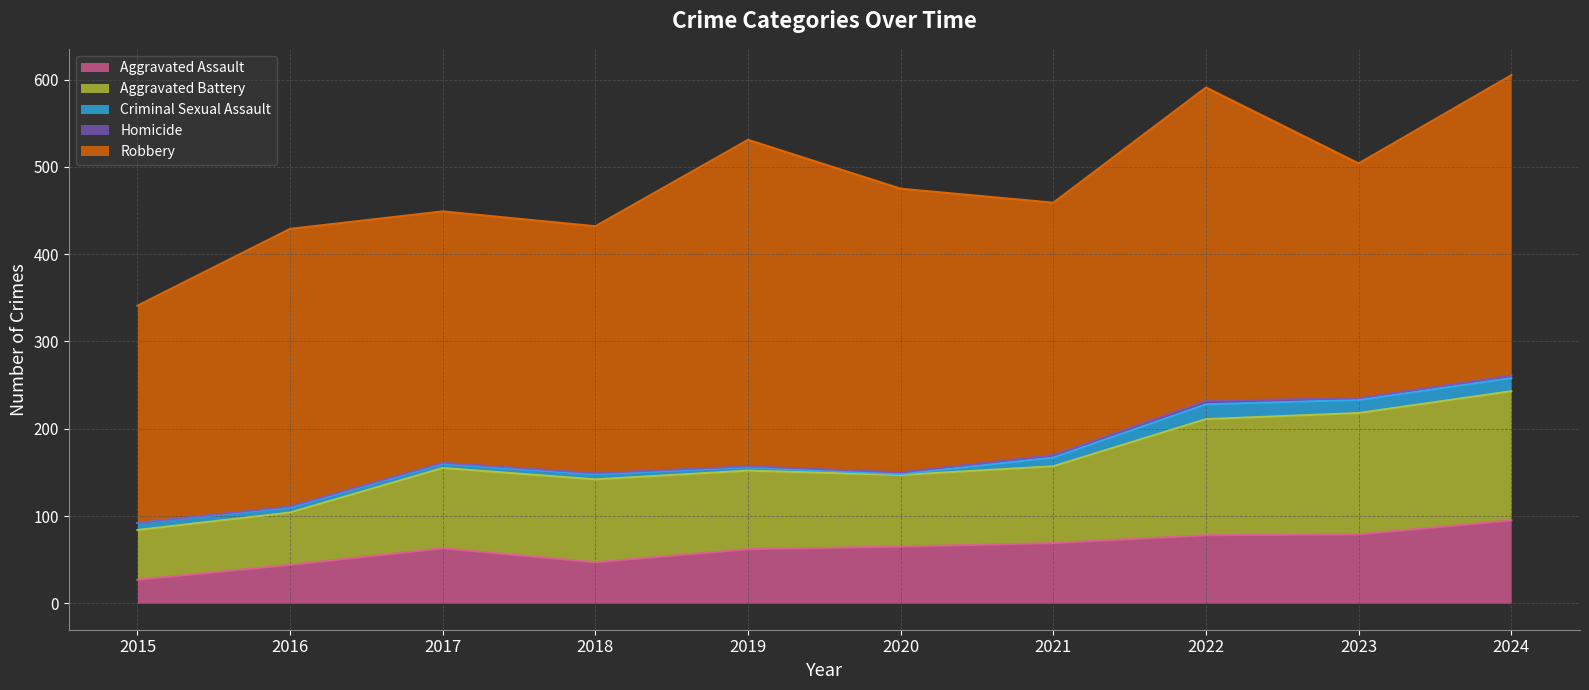

Reading left to right, extract all data points from this chart.

Aggravated Assault: 27	44	63	47	62	65	69	78	79	95
Aggravated Battery: 57	60	92	95	90	82	88	133	139	148
Criminal Sexual Assault: 8	6	5	6	4	1	10	17	15	15
Homicide: 0	1	1	1	1	2	3	4	2	3
Robbery: 249	318	288	283	374	325	289	359	269	344